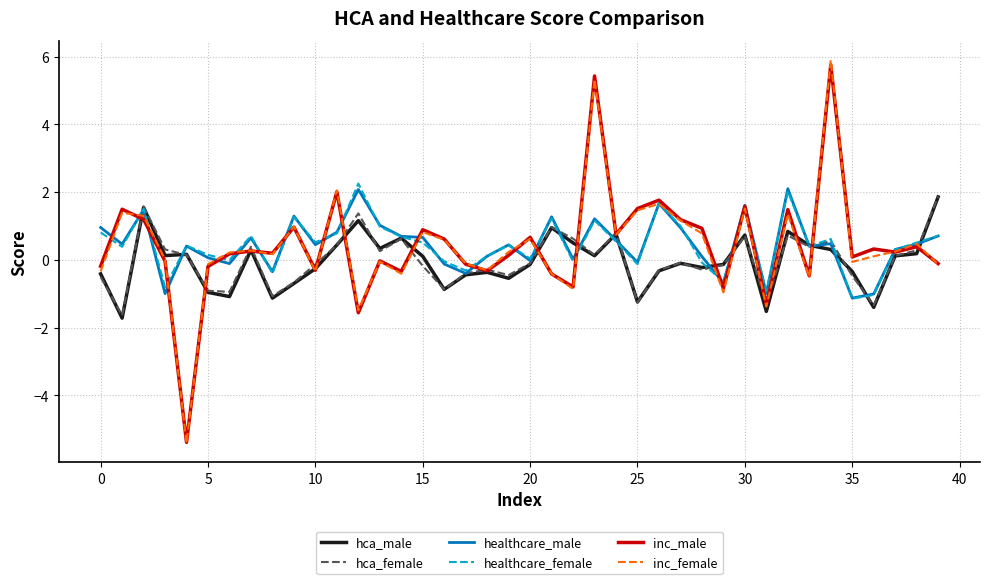

Does the chart have visible grid lines?

Yes